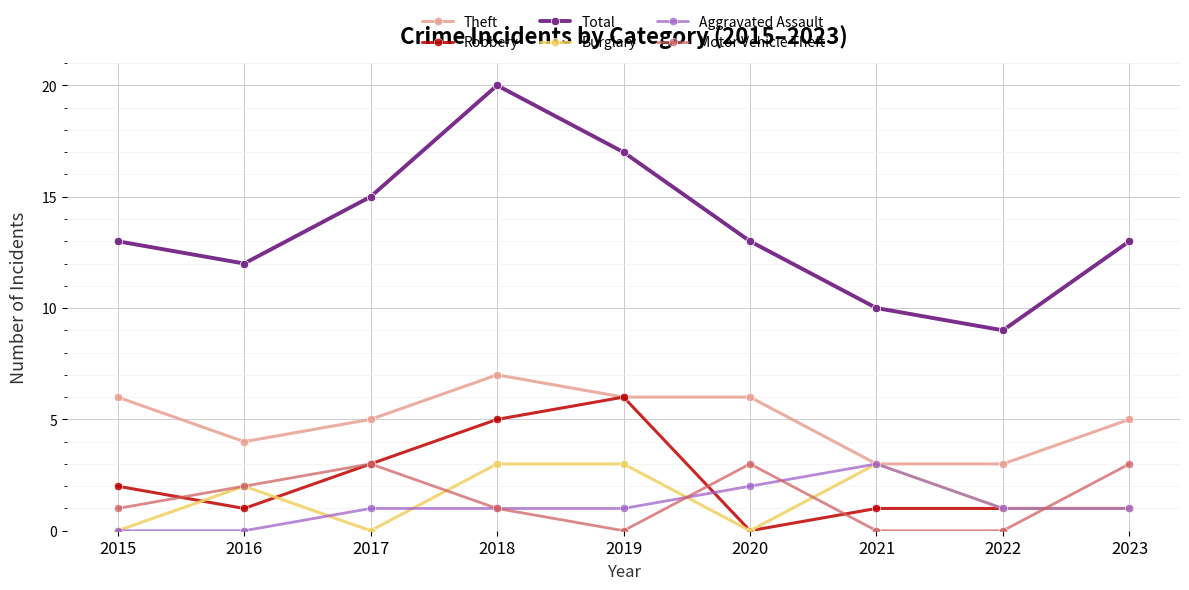

At which category does Total reach its first local peak?

2018